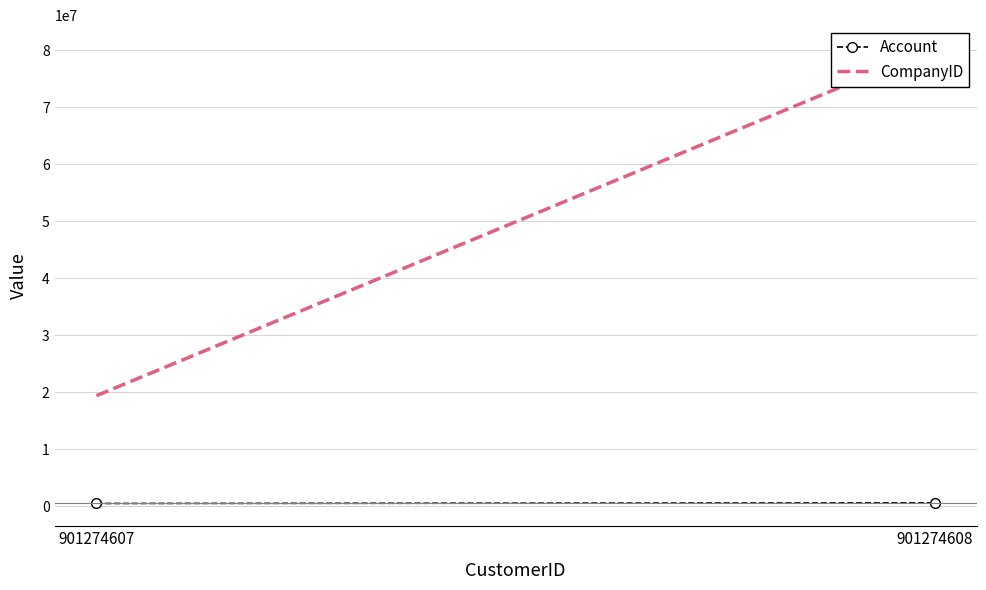

Rank the series by their average value, from highest to lowest.

CompanyID, Account